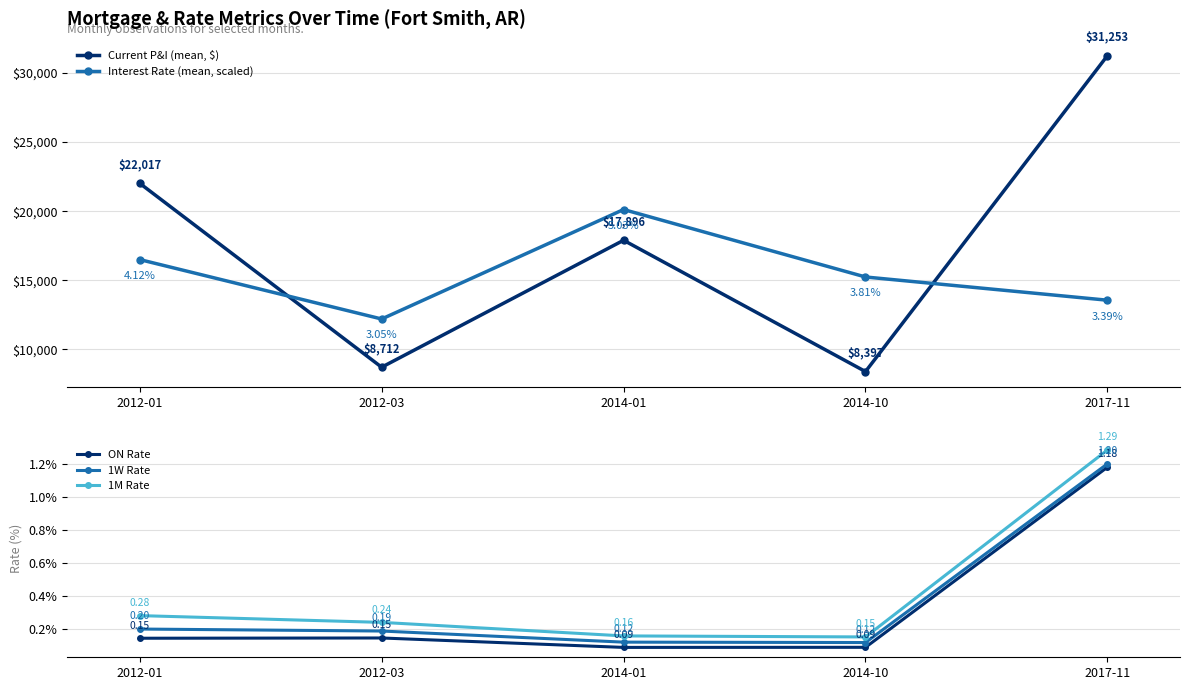

What is the minimum value for ON Rate?

0.1